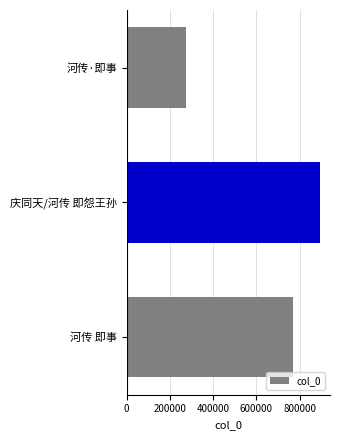

The chart shows a value of 1286247 at 庆同天/河传 即怨王孙. True or false?

False